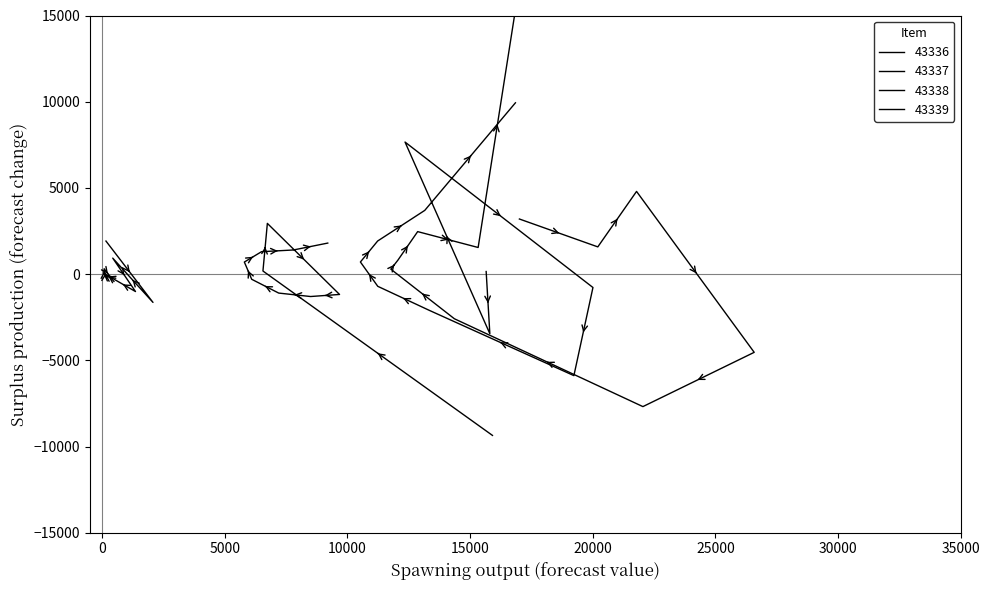

Which series has the largest range (max minus min)?

43336